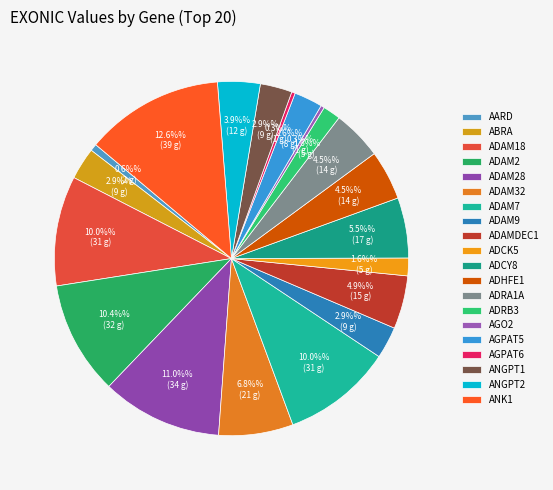

Count the number of slices in the pie.

20